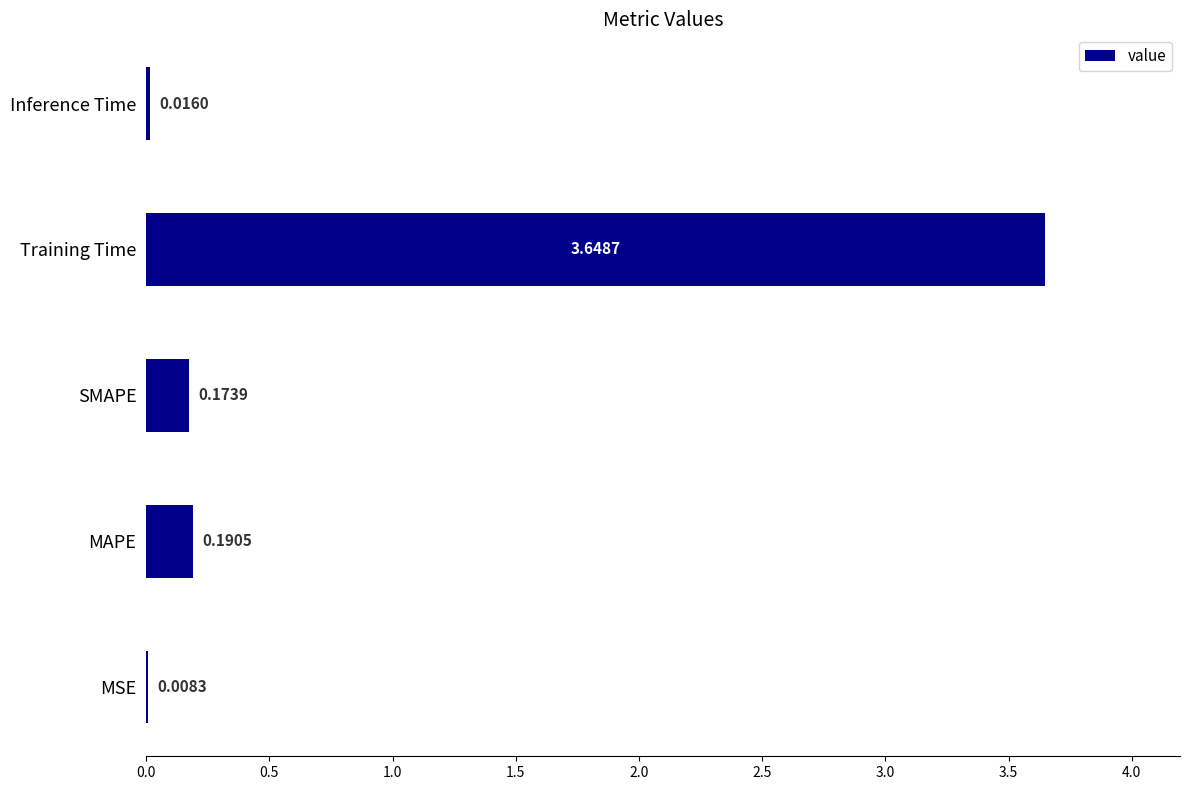

Which category has the highest value across all series?

Training Time